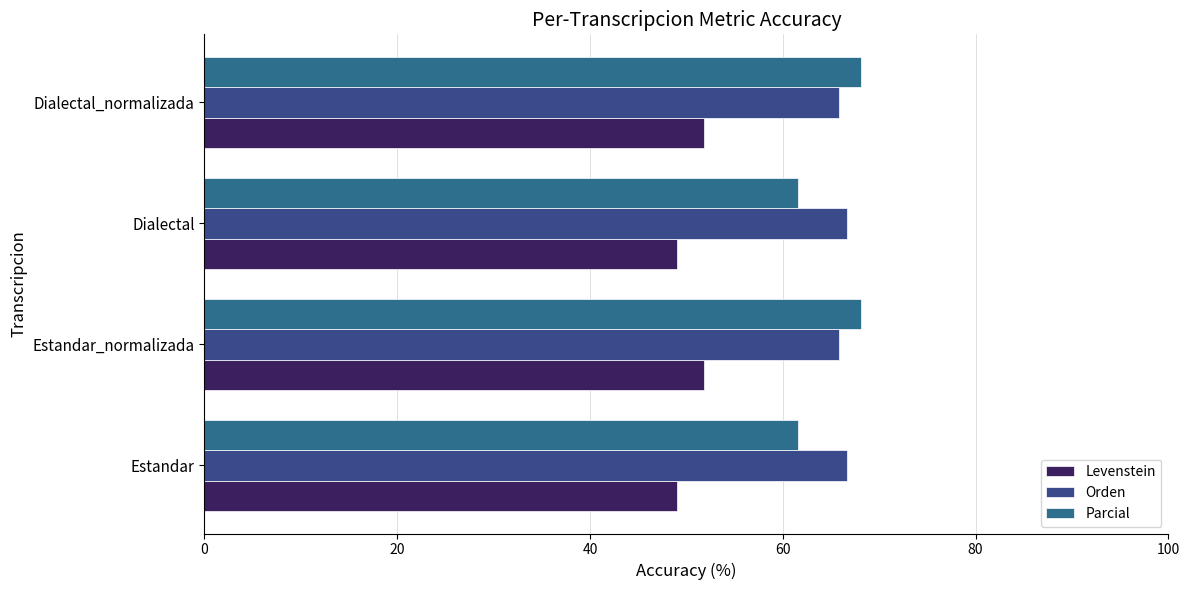

Which series has the largest total across all categories?

Orden